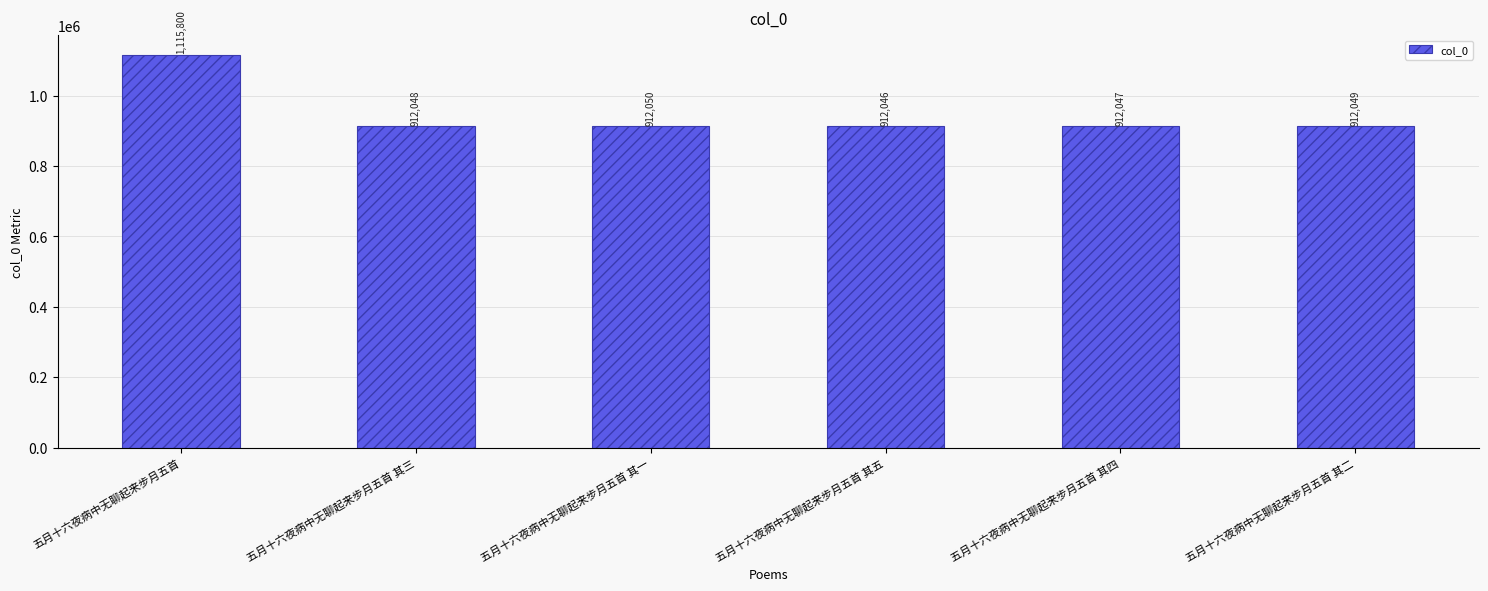

How many bars are there in total?

6